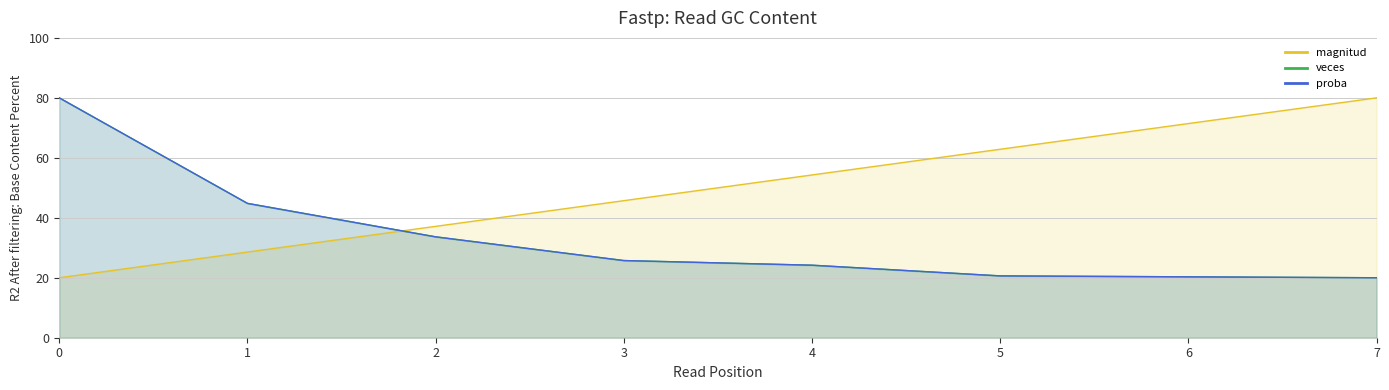

What are all the series names shown in the legend?

magnitud, veces, proba